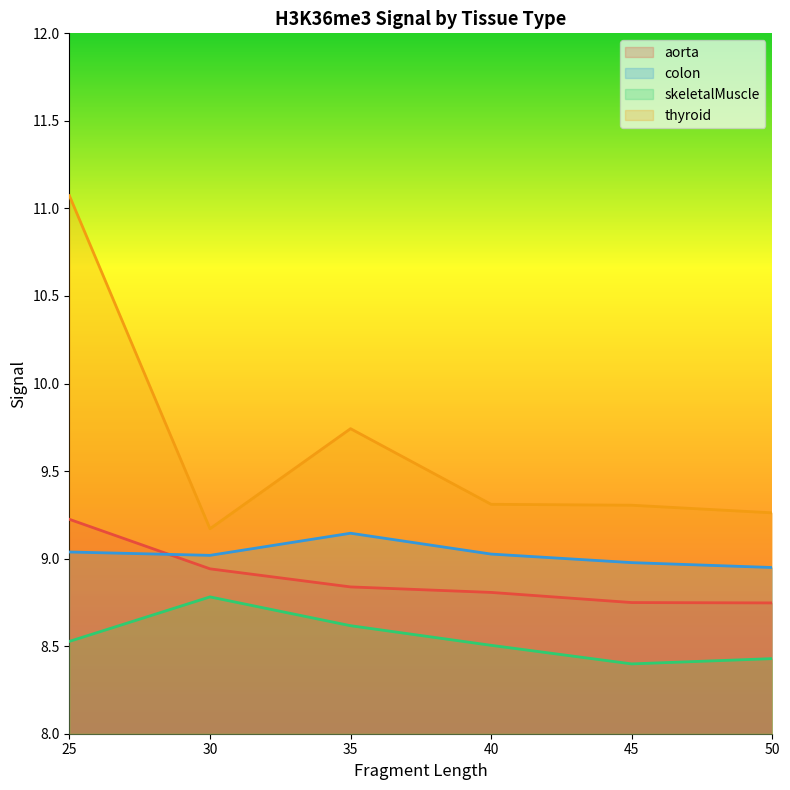

How many interior local peaks does the colon series have?

1